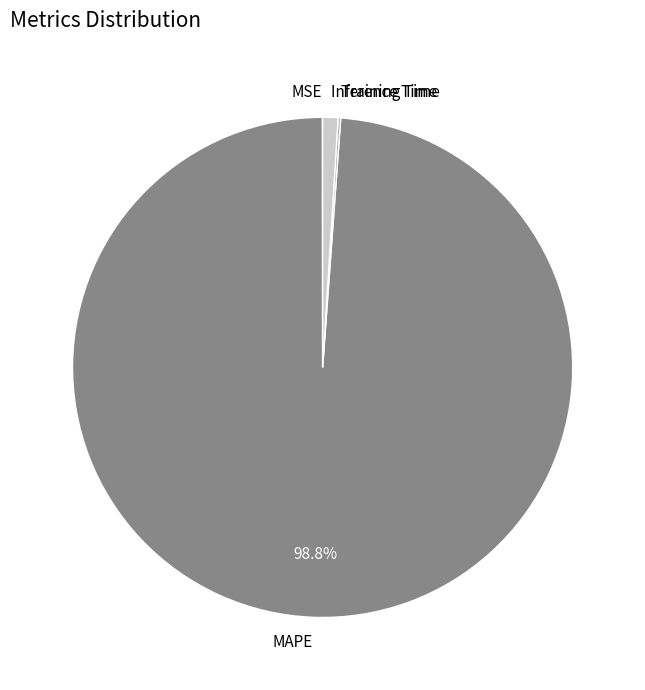

To the nearest percent, what is the average slice percentage?

25%